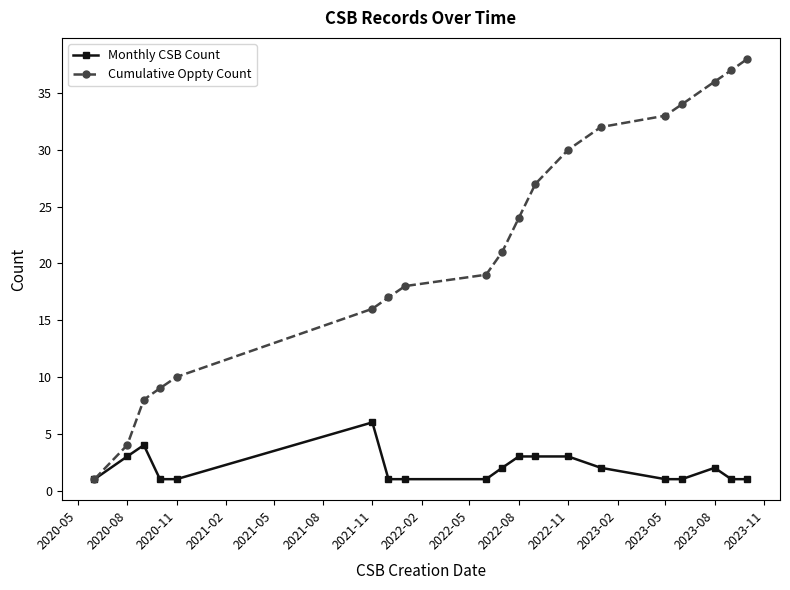

True or false: Cumulative Oppty Count has more than 1 interior local peaks.

False